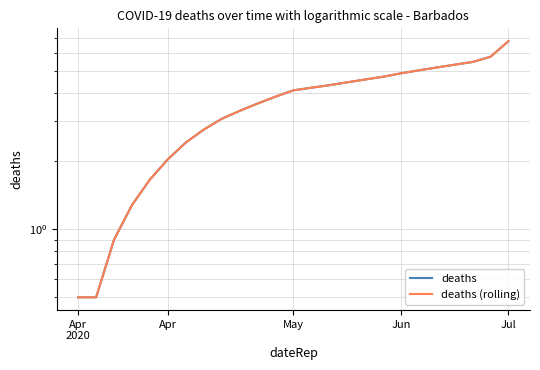

How many lines are shown in the chart?

2